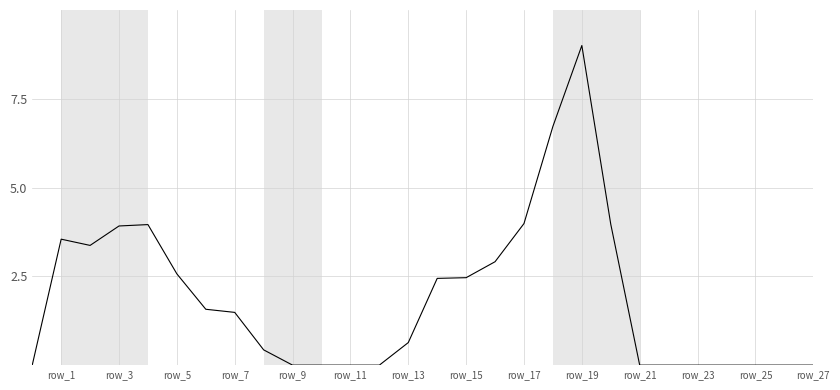

What is the maximum value shown in the chart?

9.0